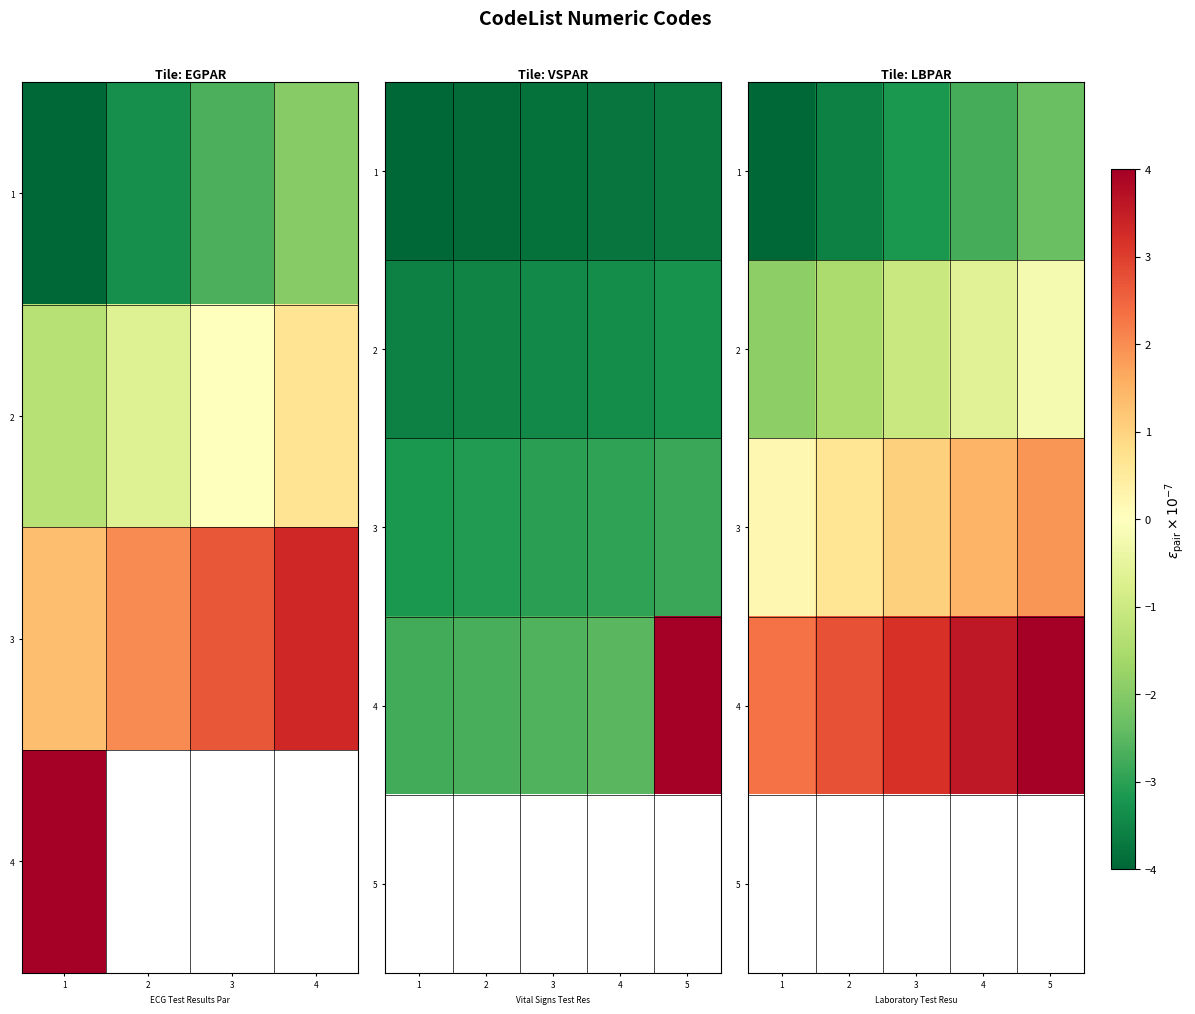

How many distinct data groups are displayed?

5